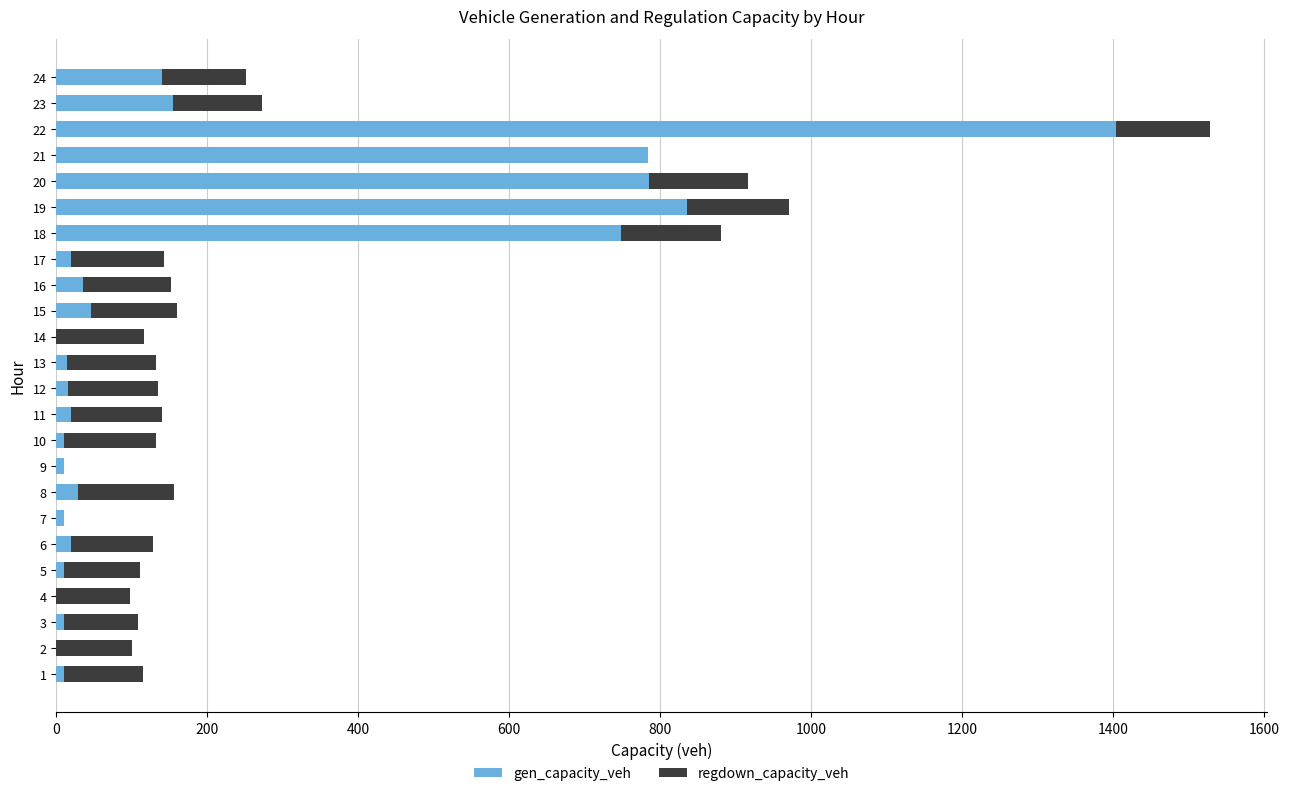

What is the sum of all gen_capacity_veh values?

5107.1